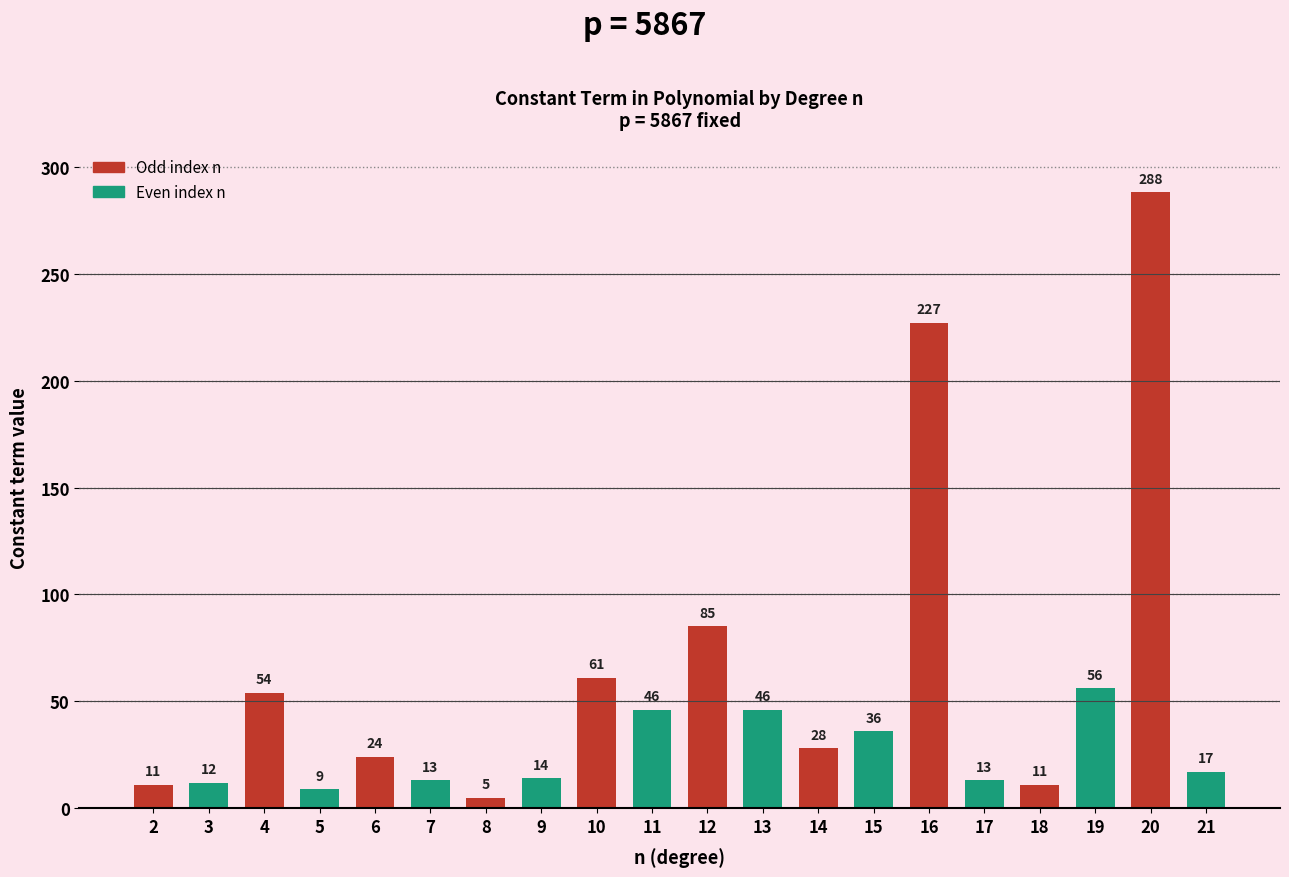

How many data points are less than 28?

10